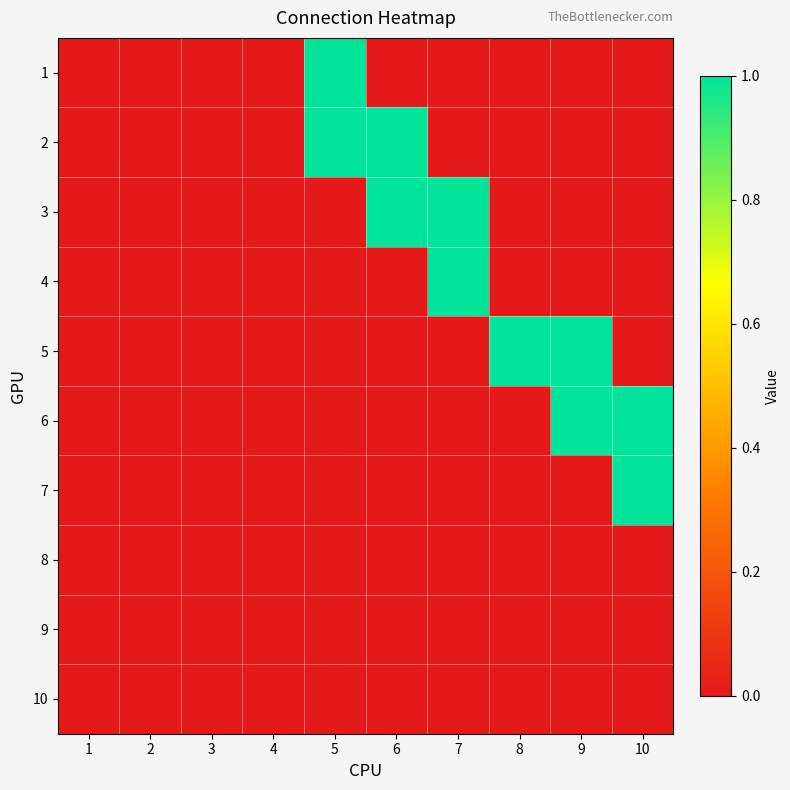

Reading left to right, extract all data points from this chart.

1: 1=0	2=0	3=0	4=0	5=1	6=0	7=0	8=0	9=0	10=0
2: 1=0	2=0	3=0	4=0	5=1	6=1	7=0	8=0	9=0	10=0
3: 1=0	2=0	3=0	4=0	5=0	6=1	7=1	8=0	9=0	10=0
4: 1=0	2=0	3=0	4=0	5=0	6=0	7=1	8=0	9=0	10=0
5: 1=0	2=0	3=0	4=0	5=0	6=0	7=0	8=1	9=1	10=0
6: 1=0	2=0	3=0	4=0	5=0	6=0	7=0	8=0	9=1	10=1
7: 1=0	2=0	3=0	4=0	5=0	6=0	7=0	8=0	9=0	10=1
8: 1=0	2=0	3=0	4=0	5=0	6=0	7=0	8=0	9=0	10=0
9: 1=0	2=0	3=0	4=0	5=0	6=0	7=0	8=0	9=0	10=0
10: 1=0	2=0	3=0	4=0	5=0	6=0	7=0	8=0	9=0	10=0